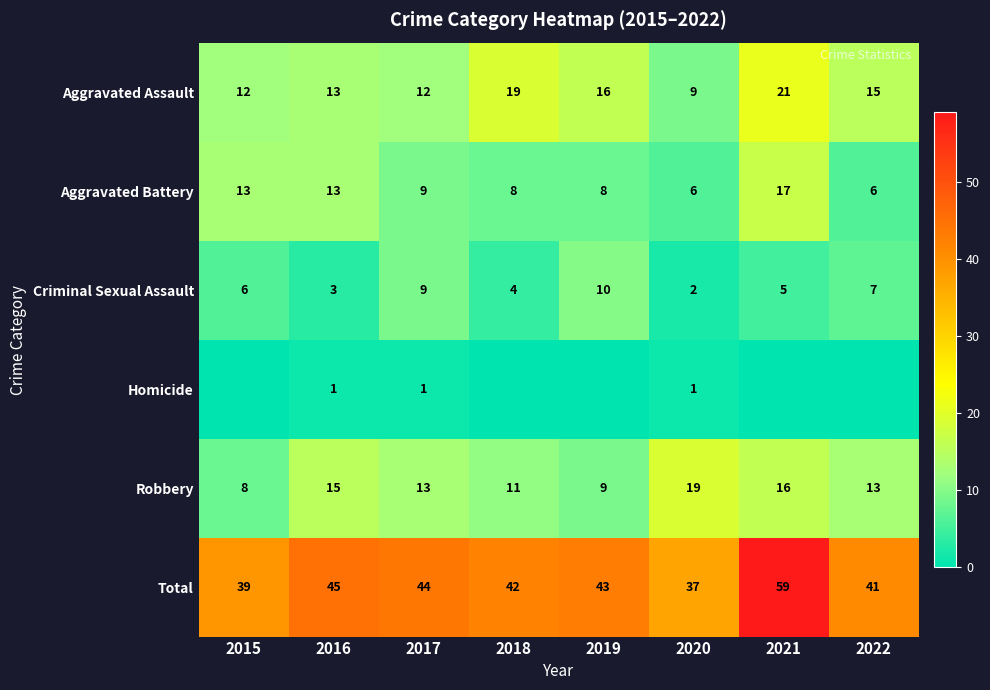

Is the value of Robbery at 2022 greater than the value of Aggravated Assault at 2018?

No